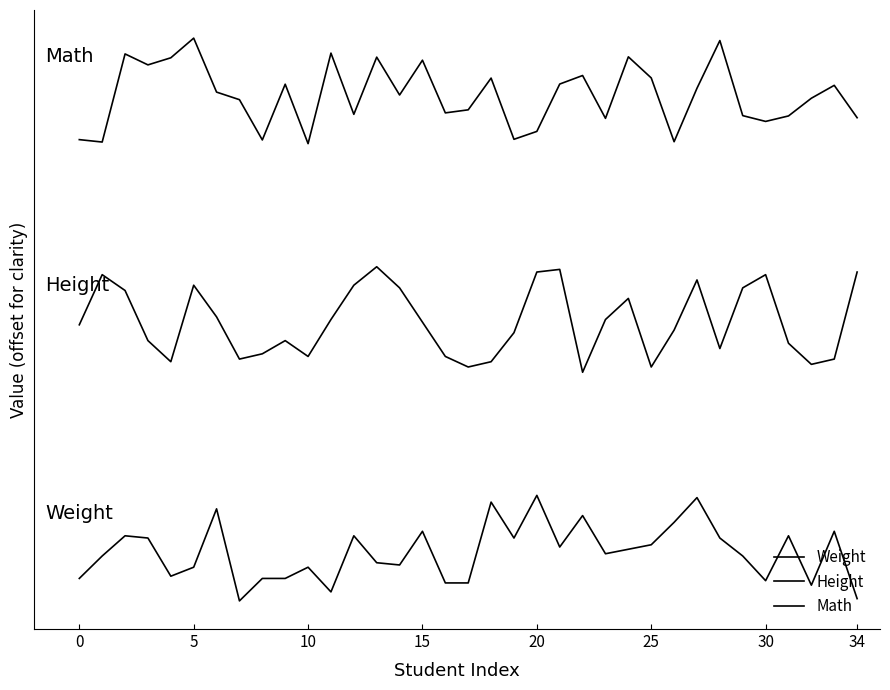

Does the chart have visible grid lines?

No